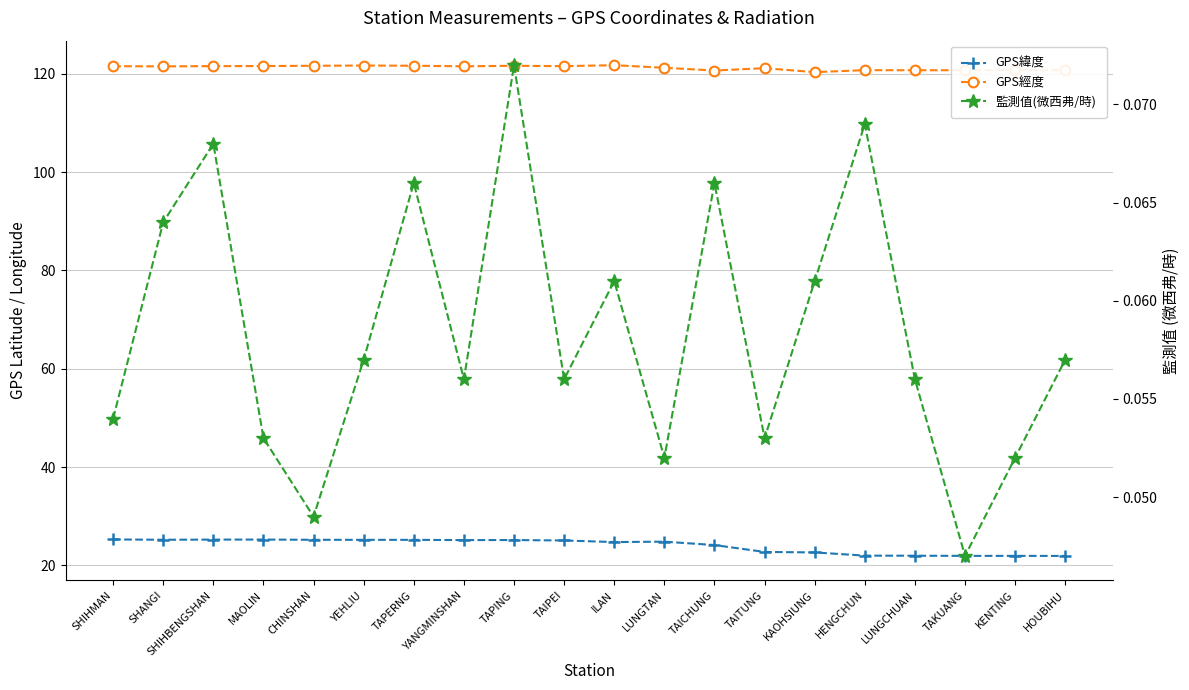

Which series has the largest range (max minus min)?

GPS緯度